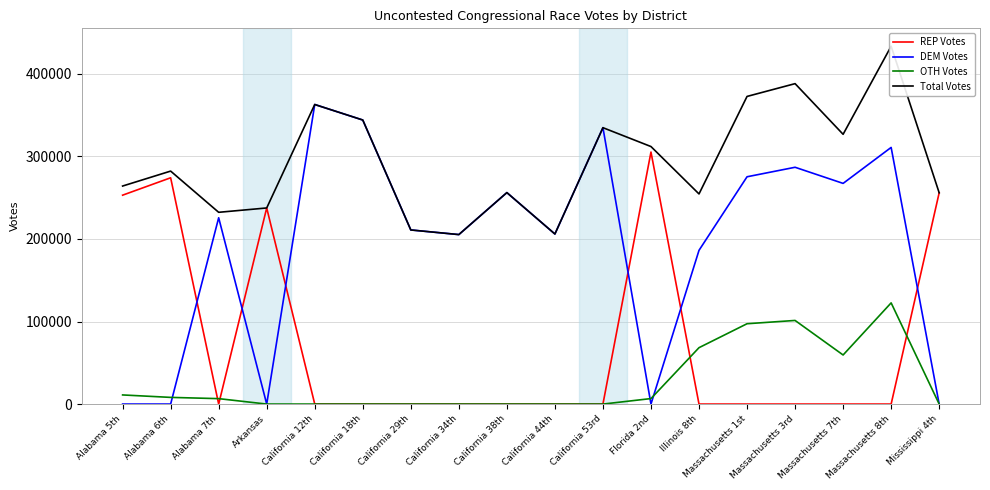

Is this an area chart (filled region under the line)?

No